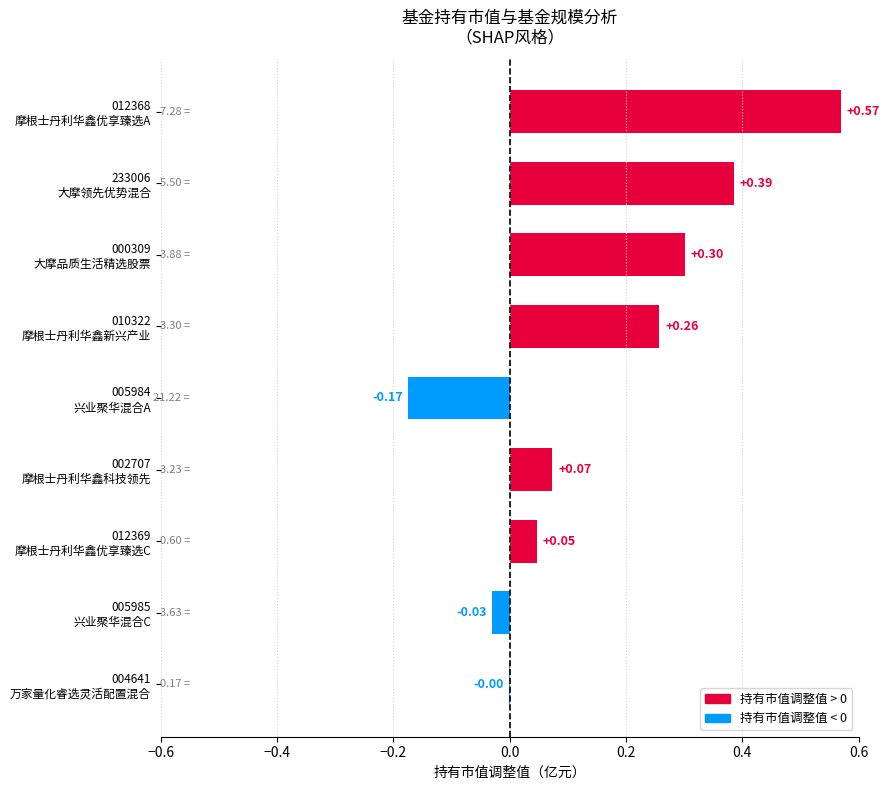

At which label is the value closest to 0?

004641
万家量化睿选灵活配置混合